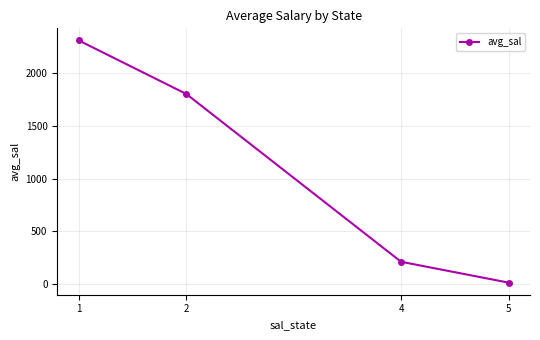

Where is the data nearest to the value 1161?

2